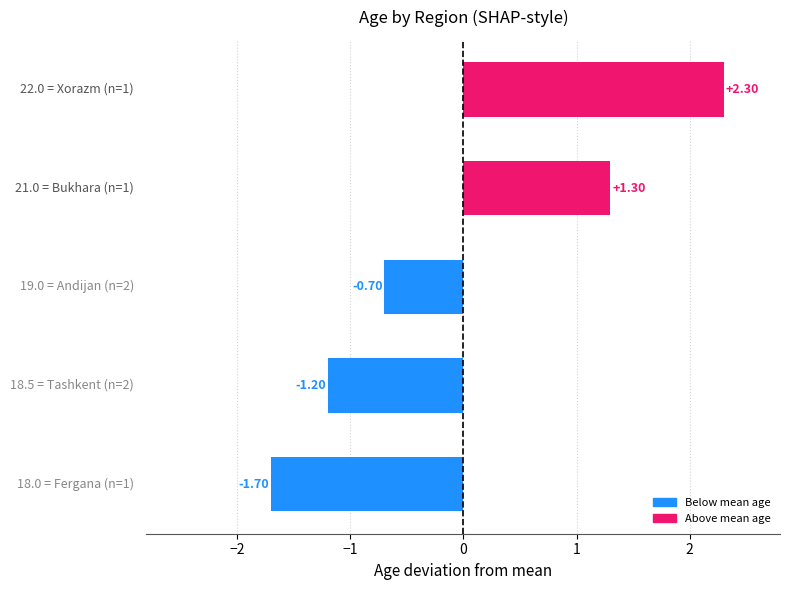

What is the difference between the maximum and minimum values?

4.0